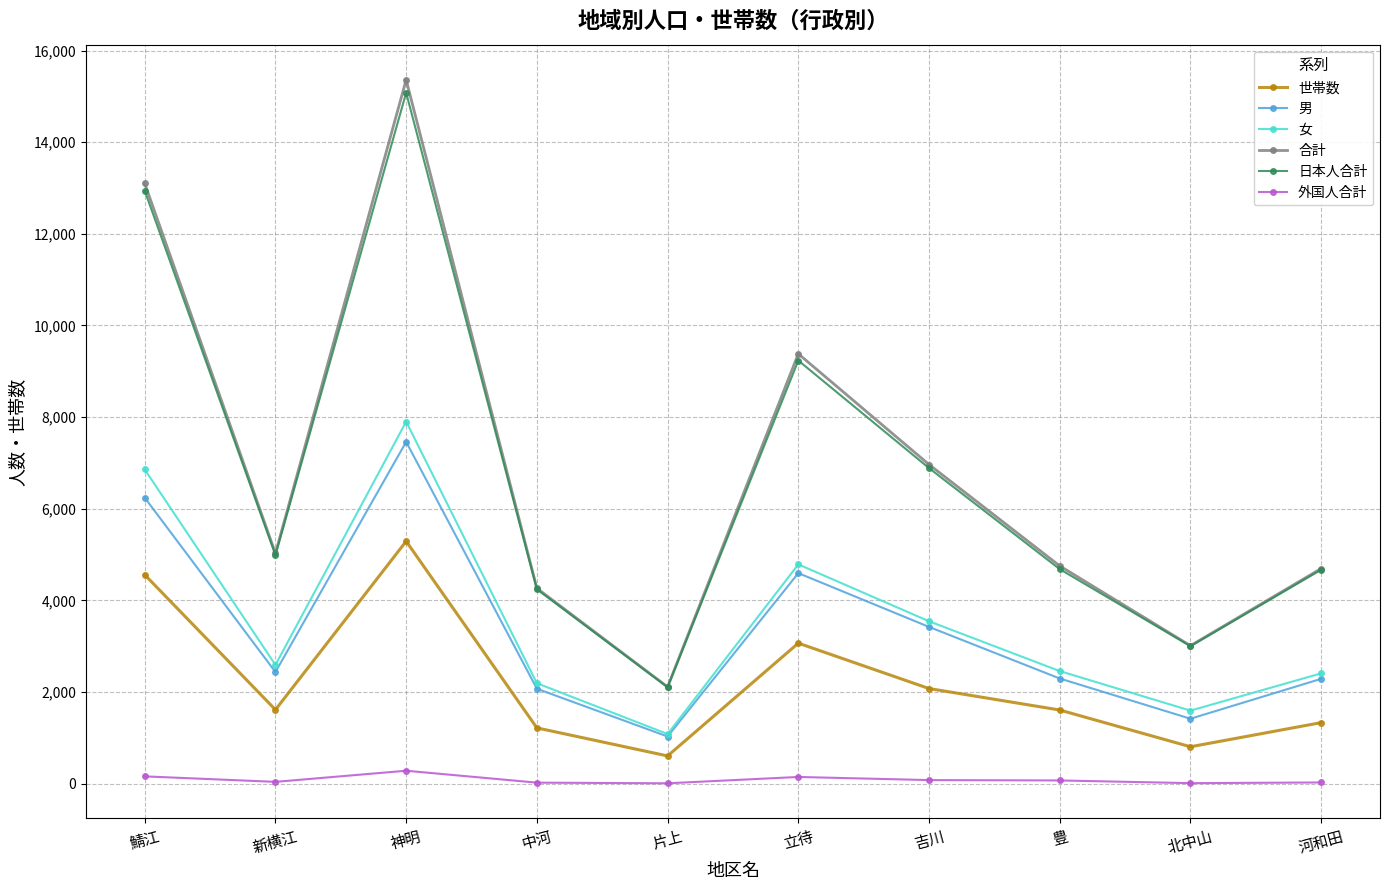

True or false: 女 and 日本人合計 intersect in this chart.

False